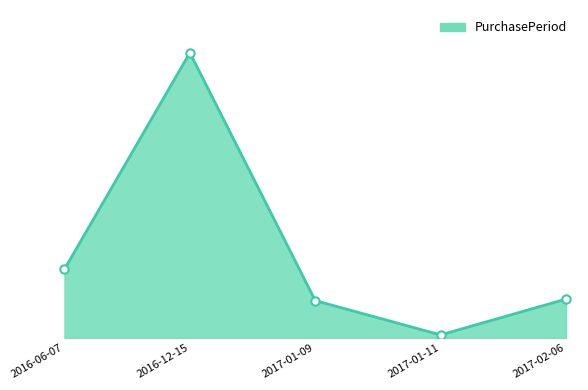

List the labels in order of value, smallest first.

2017-01-11, 2017-01-09, 2017-02-06, 2016-06-07, 2016-12-15